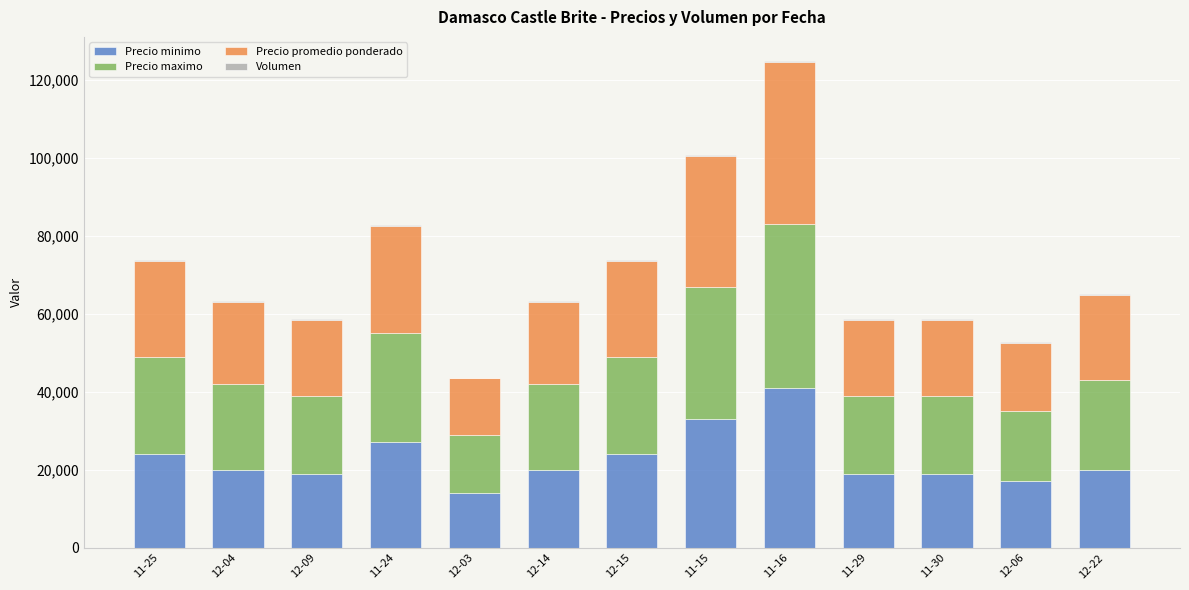

At which category is the sum across all series the highest?

11-16